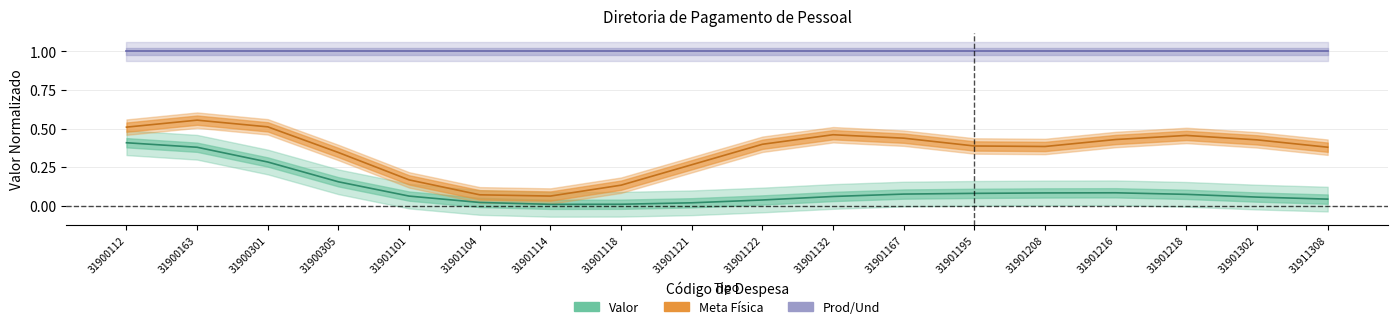

Is it true that Prod/Und equals 1.0 at 31901118?

True